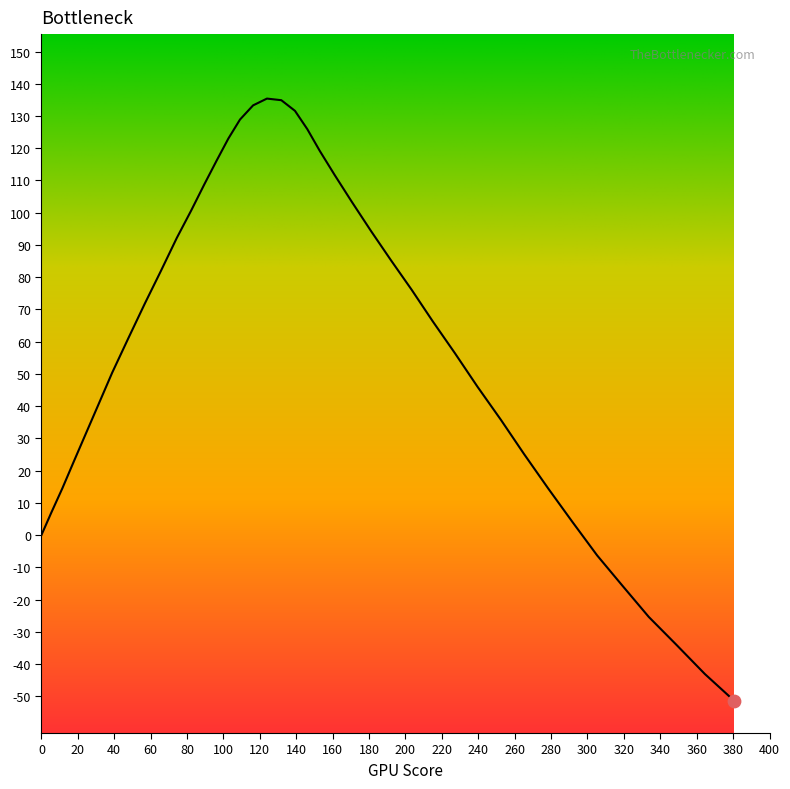

What is the difference between the maximum and minimum values?

186.8